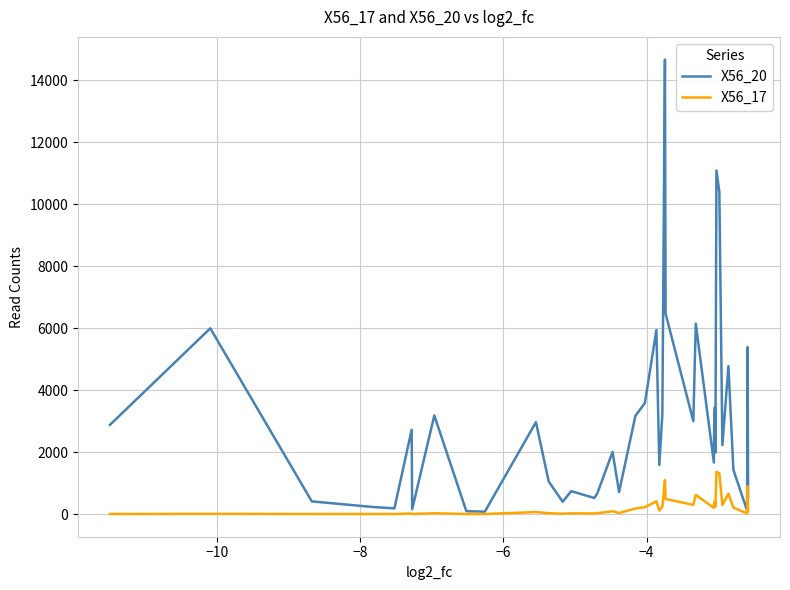

Which series has the widest spread of values?

X56_20